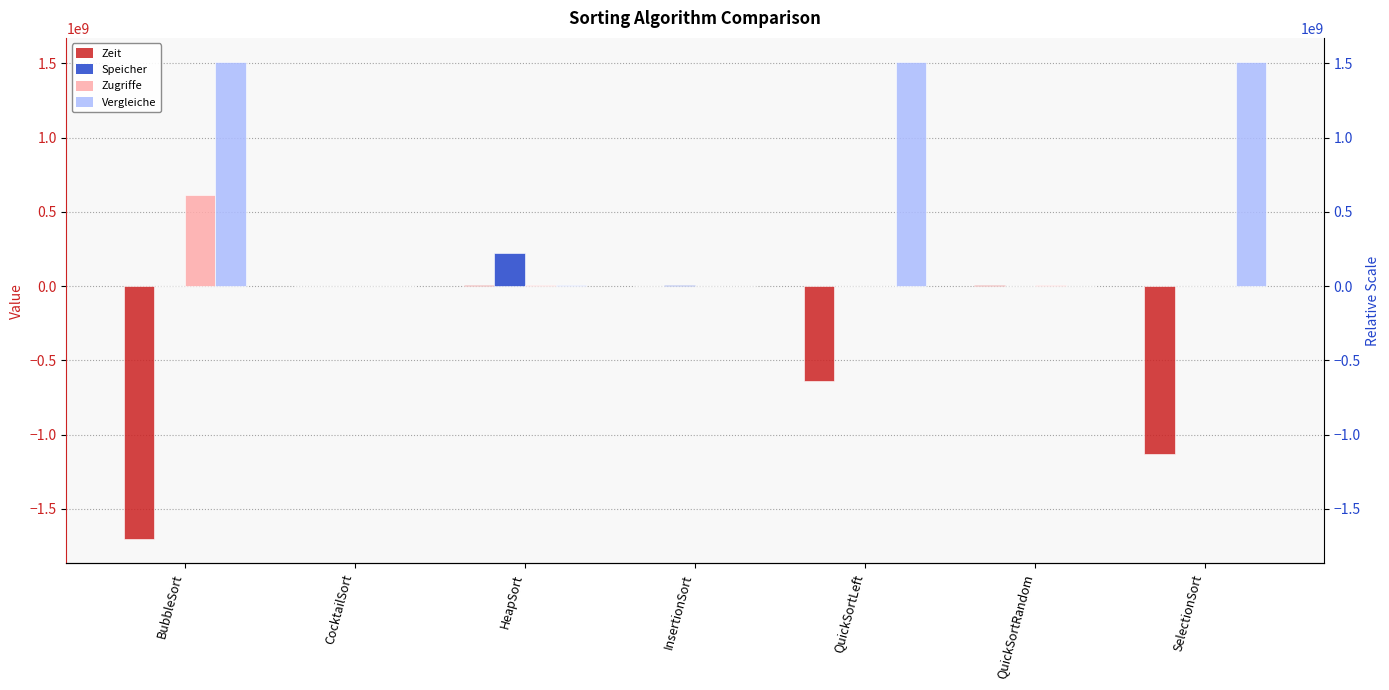

Which has a higher value, InsertionSort or HeapSort?

HeapSort